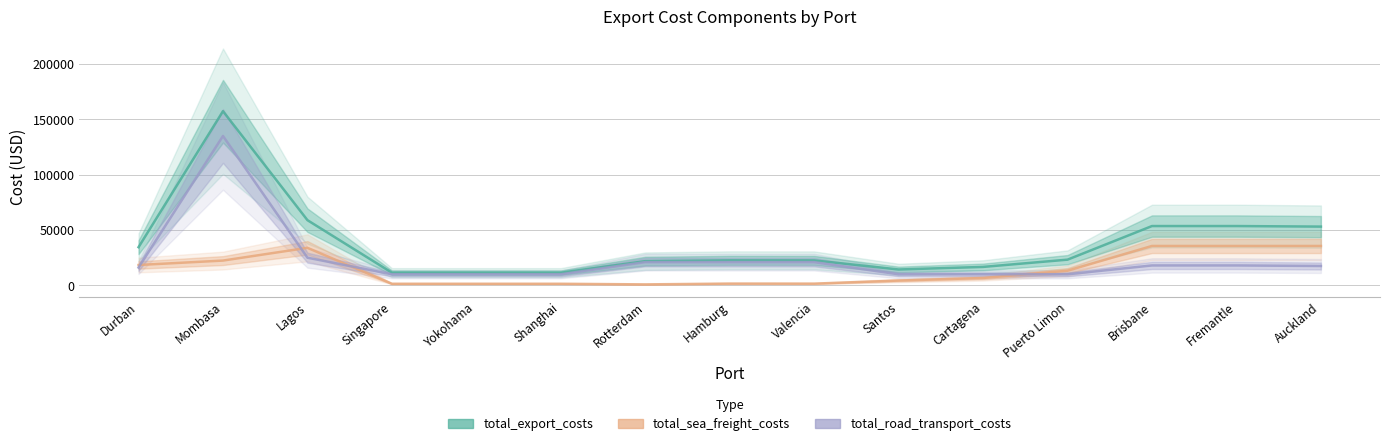

Reading left to right, list all the values displayed in this chart.

total_export_costs: Durban=34500	Mombasa=157400	Lagos=58920	Singapore=11440	Yokohama=11440	Shanghai=11440	Rotterdam=21880	Hamburg=22600	Valencia=22560	Santos=14352	Cartagena=16664	Puerto Limon=23232	Brisbane=53600	Fremantle=53600	Auckland=53100
total_sea_freight_costs: Durban=18400	Mombasa=22400	Lagos=33920	Singapore=1440	Yokohama=1440	Shanghai=1440	Rotterdam=880	Hamburg=1600	Valencia=1560	Santos=4352	Cartagena=6664	Puerto Limon=13232	Brisbane=35600	Fremantle=35600	Auckland=35600
total_road_transport_costs: Durban=16100	Mombasa=135000	Lagos=25000	Singapore=10000	Yokohama=10000	Shanghai=10000	Rotterdam=21000	Hamburg=21000	Valencia=21000	Santos=10000	Cartagena=10000	Puerto Limon=10000	Brisbane=18000	Fremantle=18000	Auckland=17500